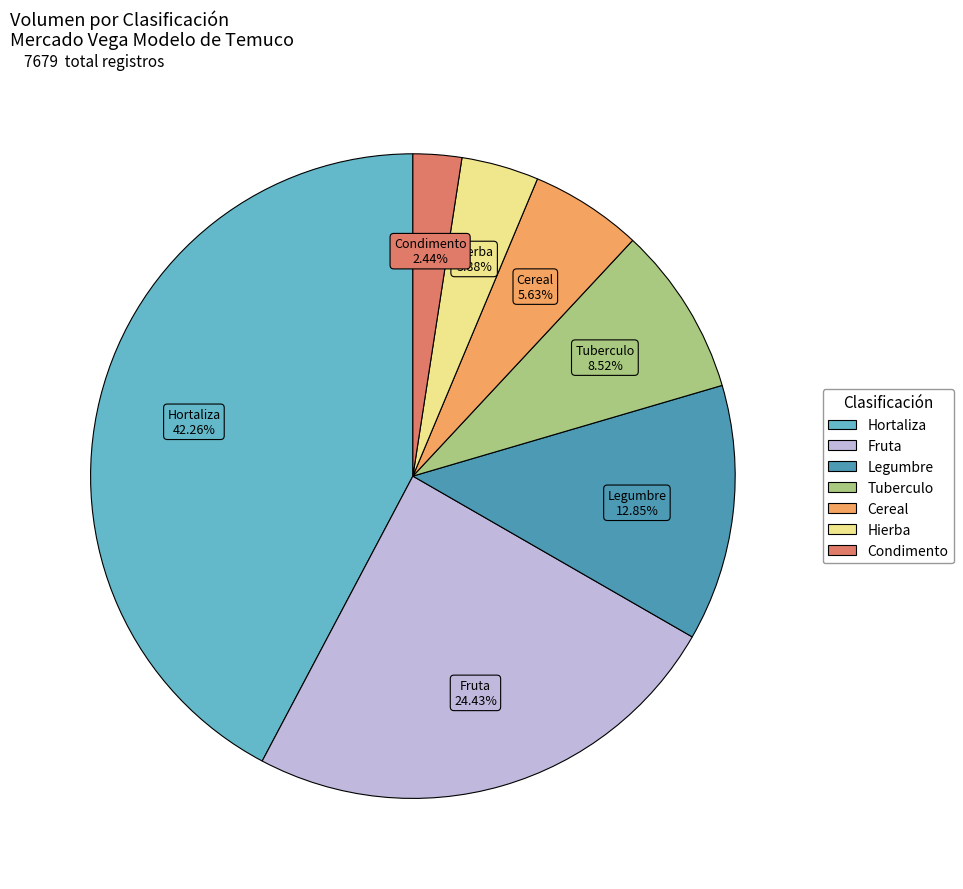

Is there a majority slice in this chart?

No